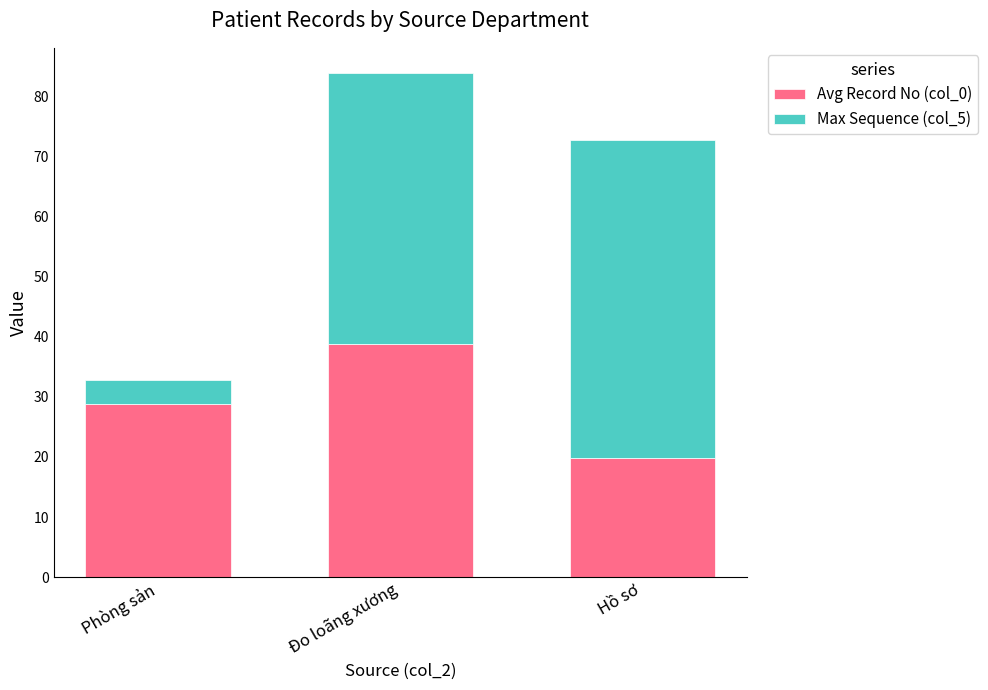

True or false: Avg Record No (col_0) has a value of 8.8 at Hồ sơ.

False